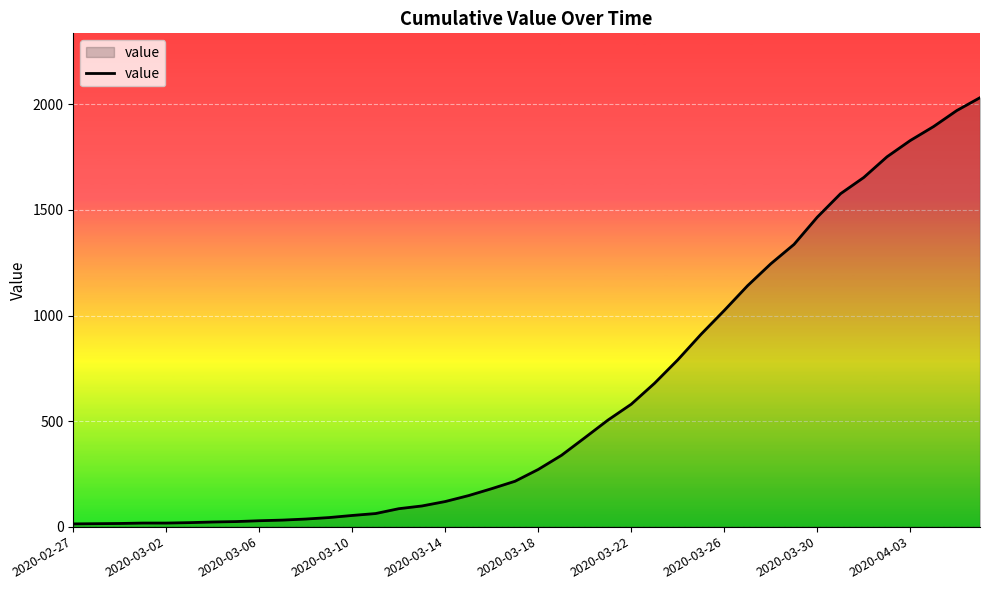

What is the greatest value displayed?

2032